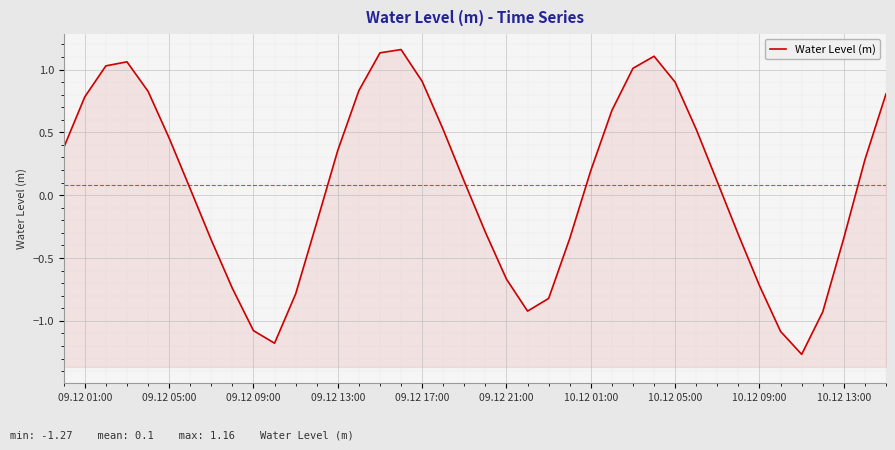

How many distinct data groups are displayed?

1